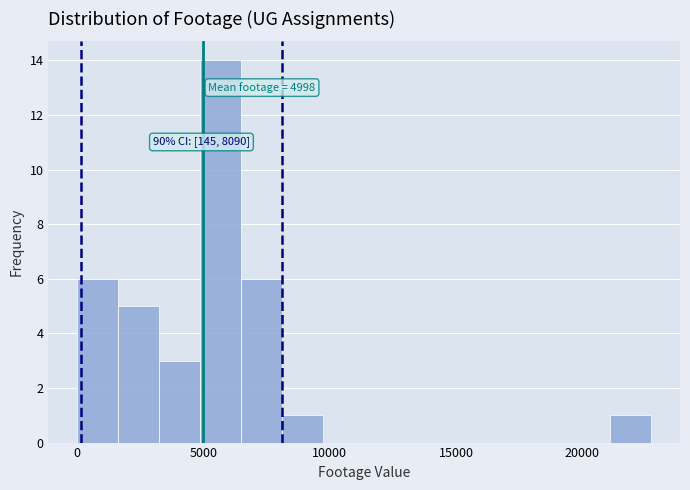

Around what value on the x-axis is the tallest bar? Give the approximate position of its centre, as read against the axis.

5500